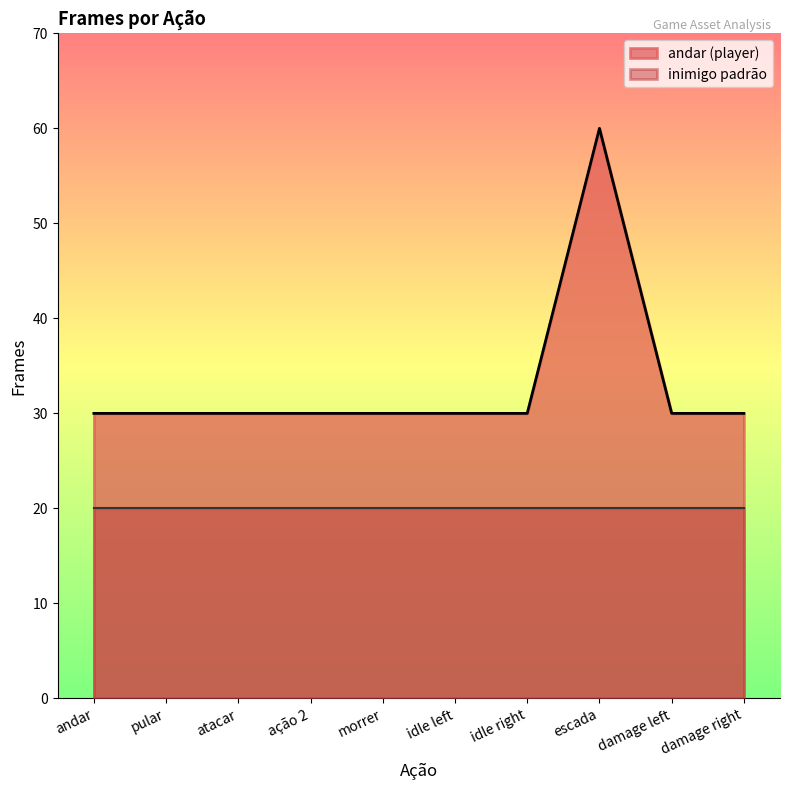

At which label is the value closest to 45?

andar